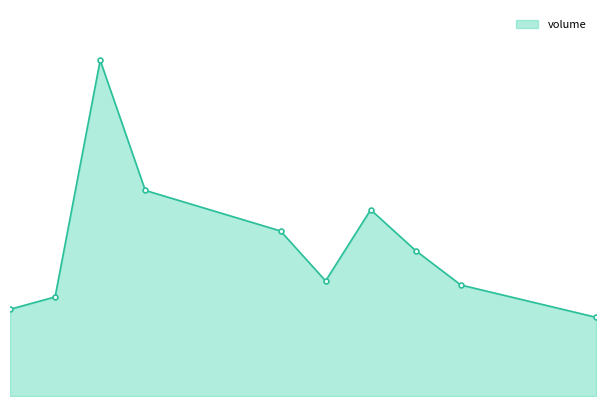

How many lines are shown in the chart?

1